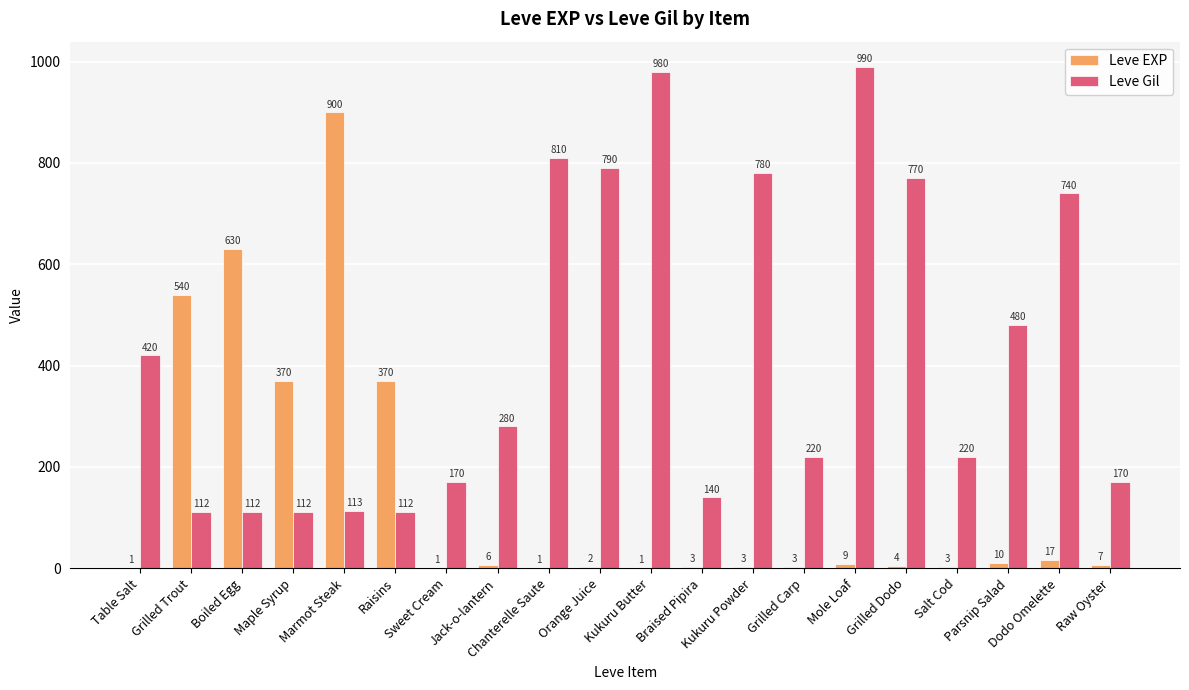

Which series has the largest total across all categories?

Leve Gil